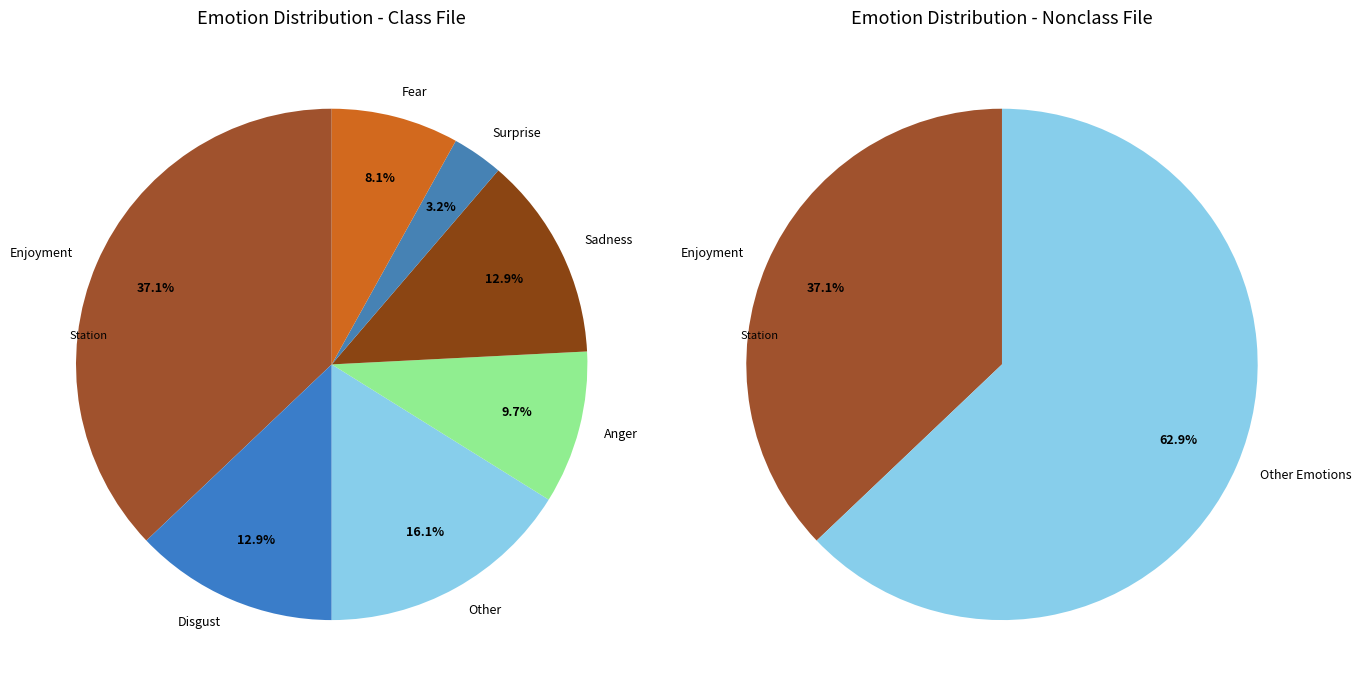

To the nearest percent, what percentage of the pie is Enjoyment?

37%